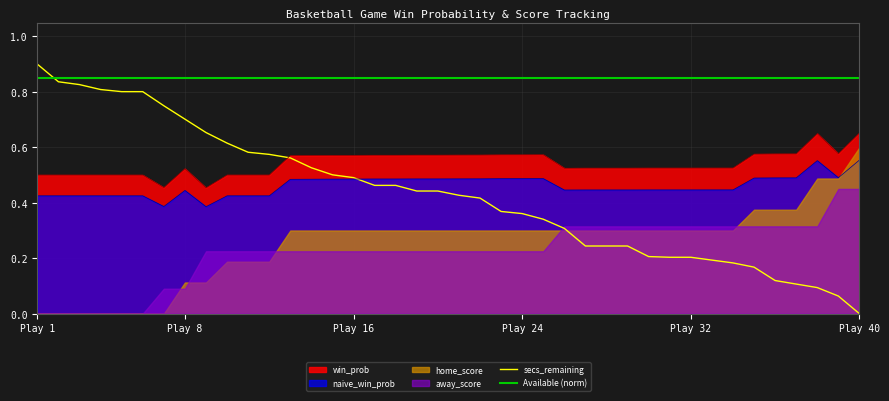

True or false: secs_remaining has a value of 0.0 at Play 40.

True